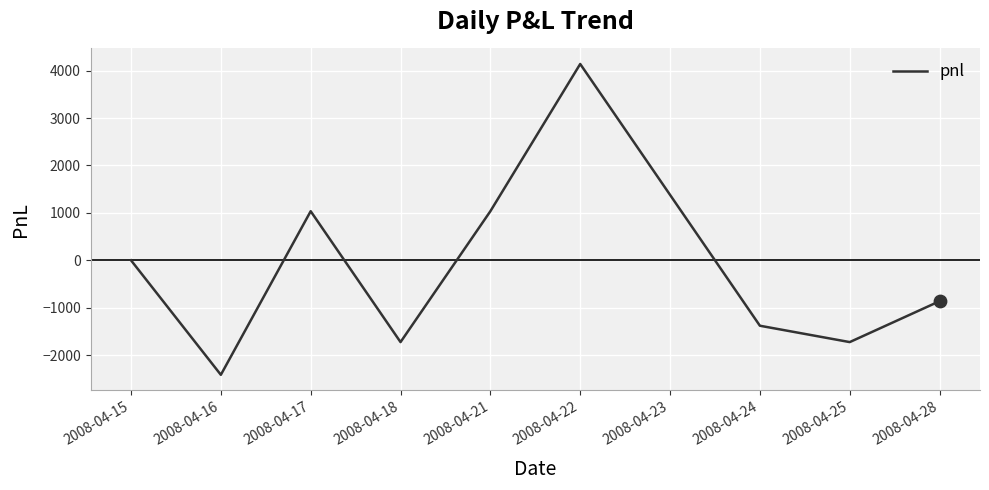

Between 2008-04-21 and 2008-04-28, which is larger?

2008-04-21